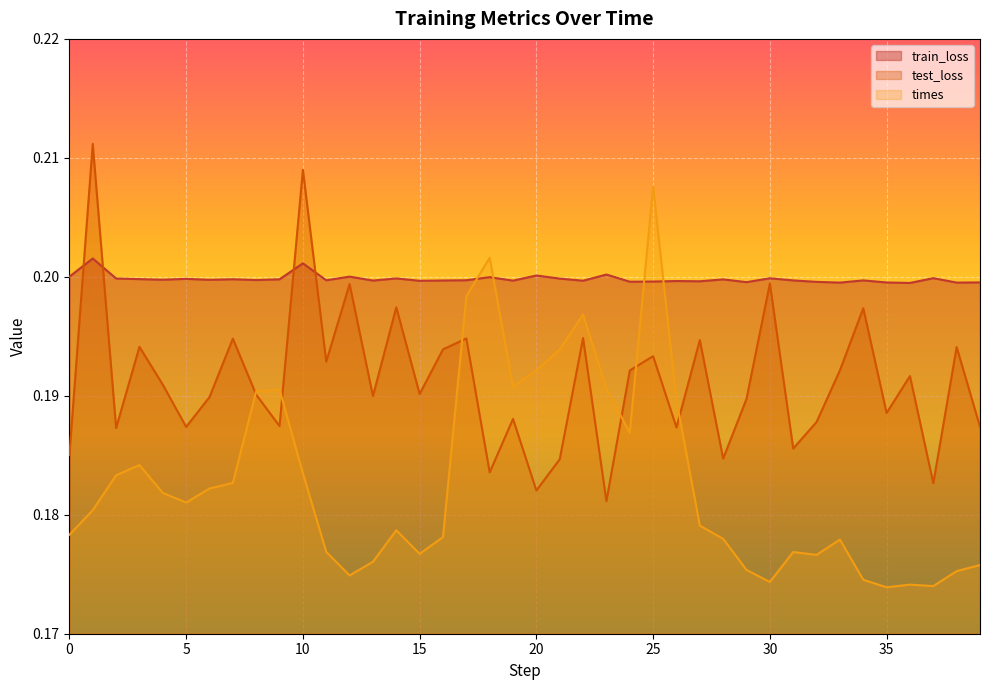

Reading left to right, what are all the values shown in this chart?

train_loss: 0=0.2	1=0.2	2=0.2	3=0.2	4=0.2	5=0.2	6=0.2	7=0.2	8=0.2	9=0.2	10=0.2	11=0.2	12=0.2	13=0.2	14=0.2	15=0.2	16=0.2	17=0.2	18=0.2	19=0.2	20=0.2	21=0.2	22=0.2	23=0.2	24=0.2	25=0.2	26=0.2	27=0.2	28=0.2	29=0.2	30=0.2	31=0.2	32=0.2	33=0.2	34=0.2	35=0.2	36=0.2	37=0.2	38=0.2	39=0.2
test_loss: 0=0.2	1=0.2	2=0.2	3=0.2	4=0.2	5=0.2	6=0.2	7=0.2	8=0.2	9=0.2	10=0.2	11=0.2	12=0.2	13=0.2	14=0.2	15=0.2	16=0.2	17=0.2	18=0.2	19=0.2	20=0.2	21=0.2	22=0.2	23=0.2	24=0.2	25=0.2	26=0.2	27=0.2	28=0.2	29=0.2	30=0.2	31=0.2	32=0.2	33=0.2	34=0.2	35=0.2	36=0.2	37=0.2	38=0.2	39=0.2
times: 0=0.2	1=0.2	2=0.2	3=0.2	4=0.2	5=0.2	6=0.2	7=0.2	8=0.2	9=0.2	10=0.2	11=0.2	12=0.2	13=0.2	14=0.2	15=0.2	16=0.2	17=0.2	18=0.2	19=0.2	20=0.2	21=0.2	22=0.2	23=0.2	24=0.2	25=0.2	26=0.2	27=0.2	28=0.2	29=0.2	30=0.2	31=0.2	32=0.2	33=0.2	34=0.2	35=0.2	36=0.2	37=0.2	38=0.2	39=0.2